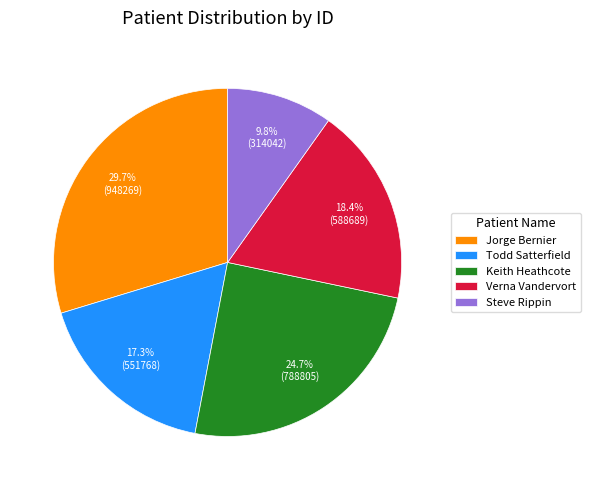

Which has a higher value, Jorge Bernier or Verna Vandervort?

Jorge Bernier